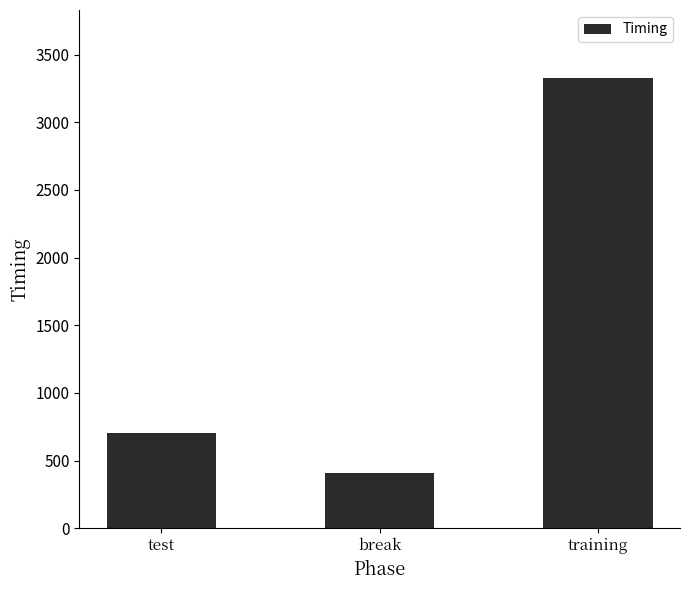

Does the chart contain any negative values?

No